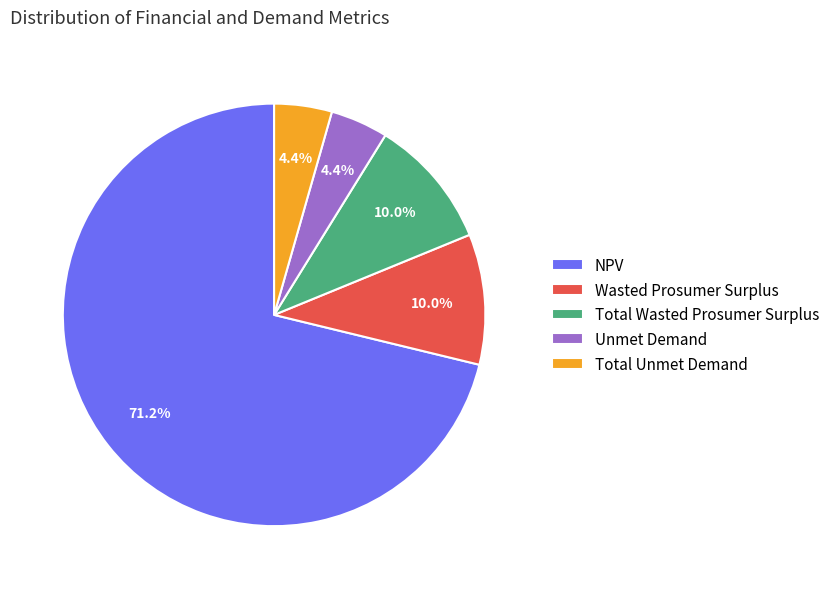

The Total Wasted Prosumer Surplus slice represents 10% of the pie. True or false?

True